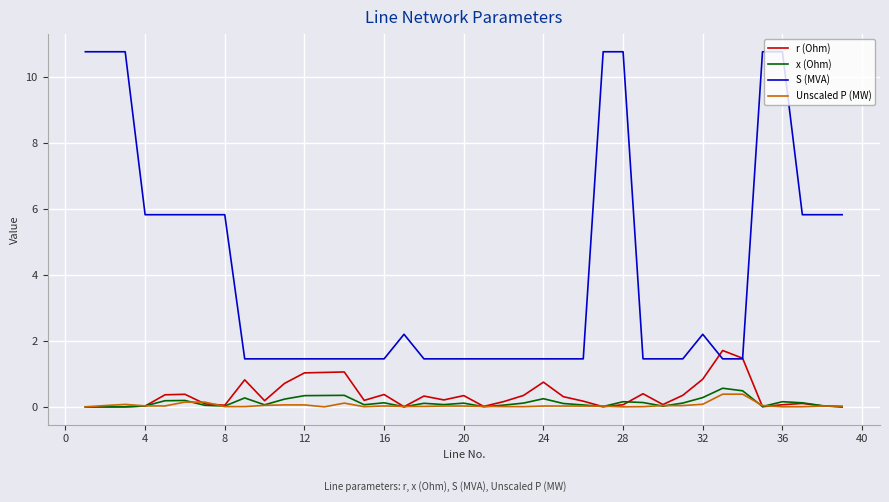

What is the highest value of the x (Ohm) series?

0.6